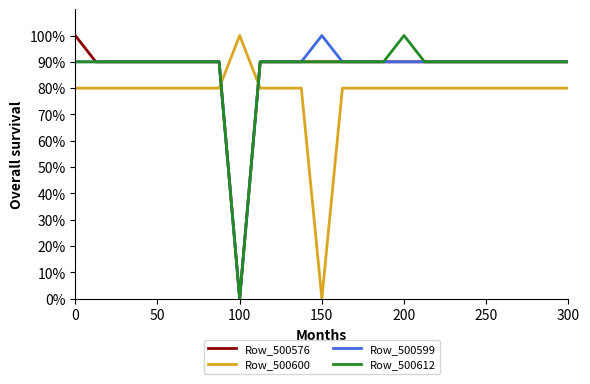

How many intersections are there between Row_500576 and Row_500600?

2